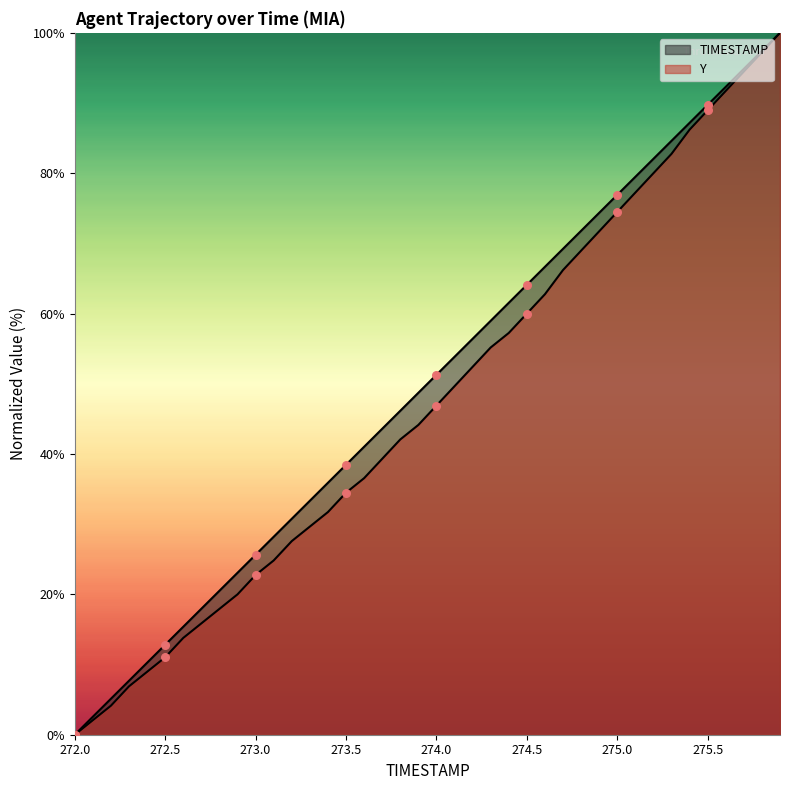

At which category is the sum across all series the highest?

275.9